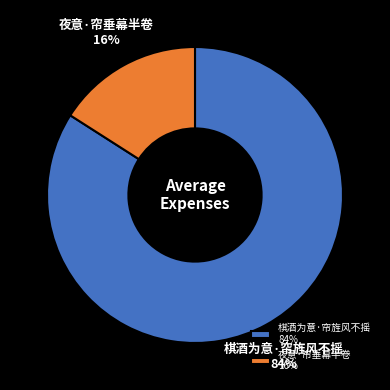

Rank the categories by value from lowest to highest.

夜意·帘垂幕半卷, 棋酒为意·帘旌风不摇